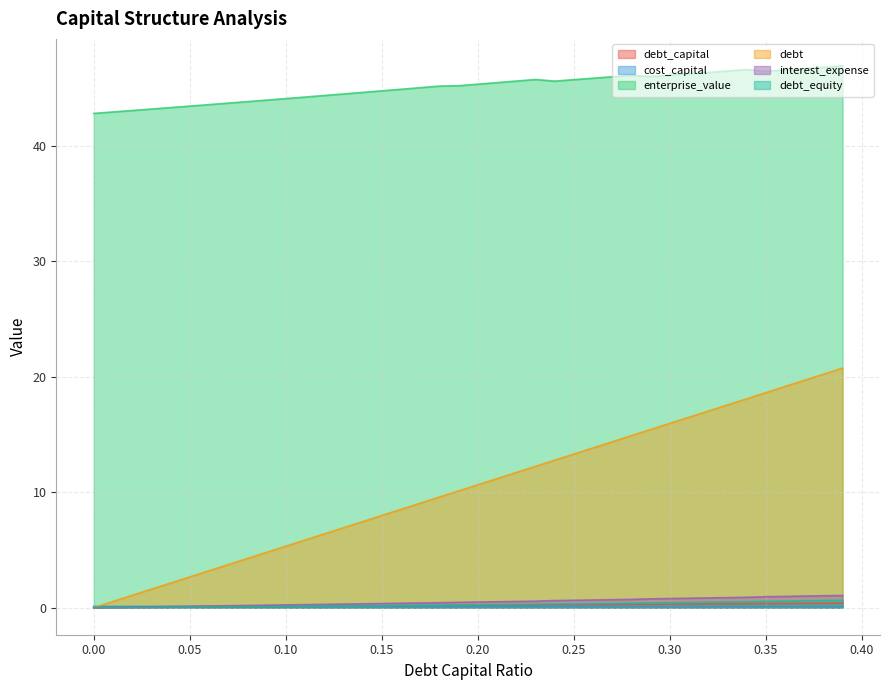

Which series has the largest total across all categories?

enterprise_value